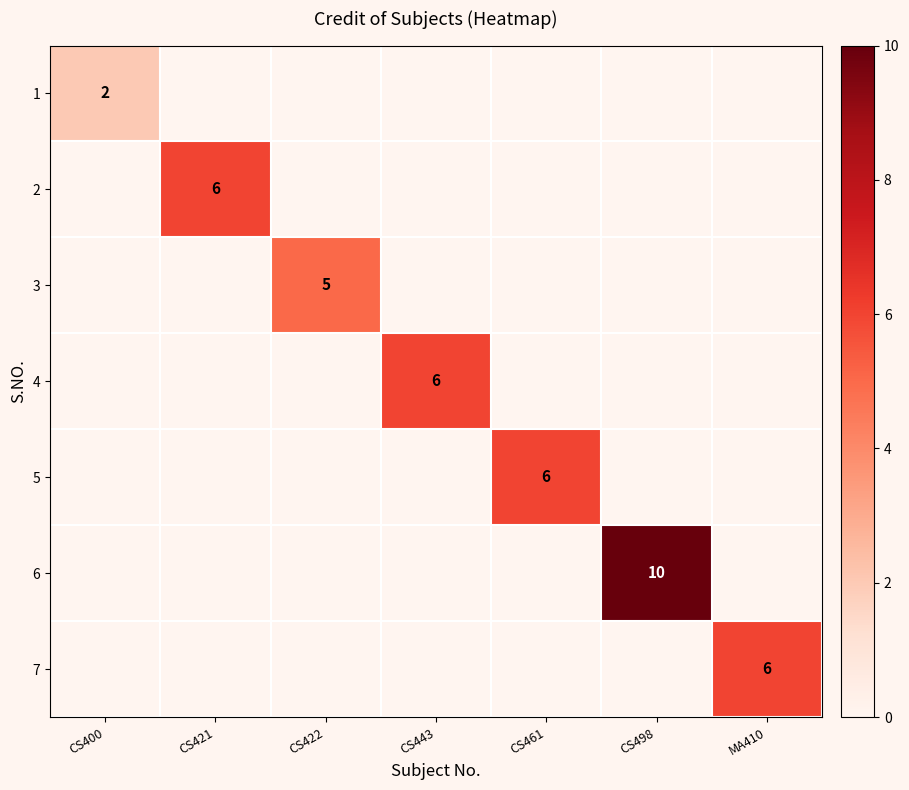

Which category has the lowest value across all series?

CS421